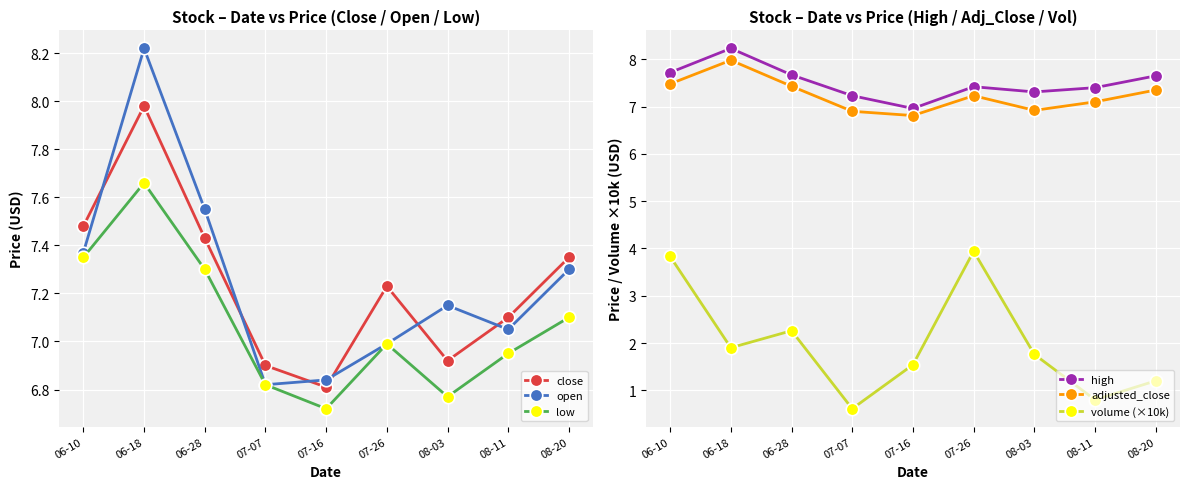

At 07-16, list the series in order from largest to smallest.

high, open, close, adjusted_close, low, volume (×10k)